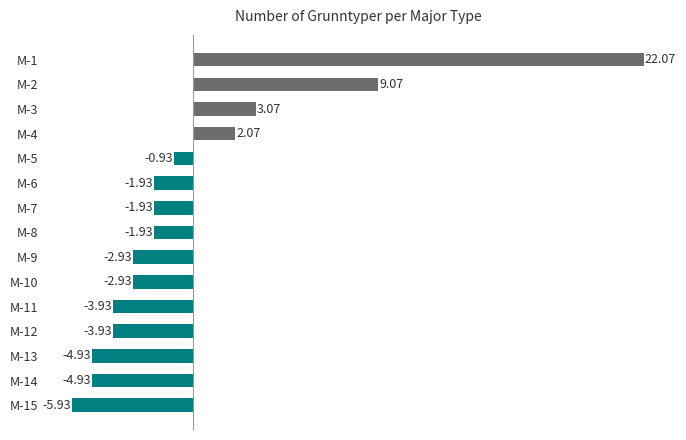

What is the difference between the values at M-5 and M-2?

10.0